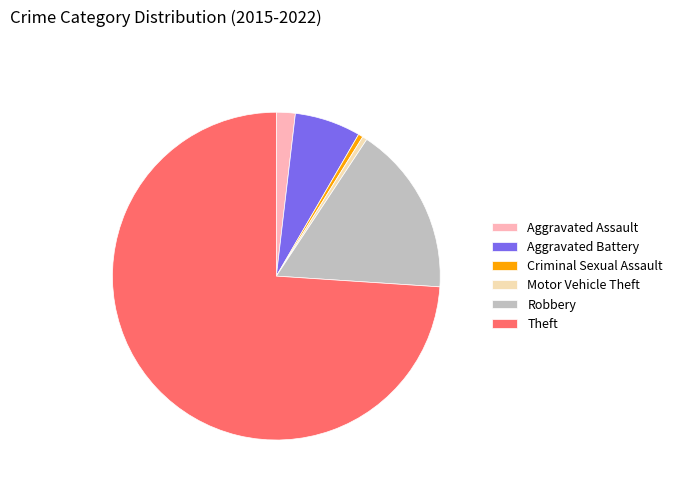

Is Aggravated Battery the majority of the pie?

No